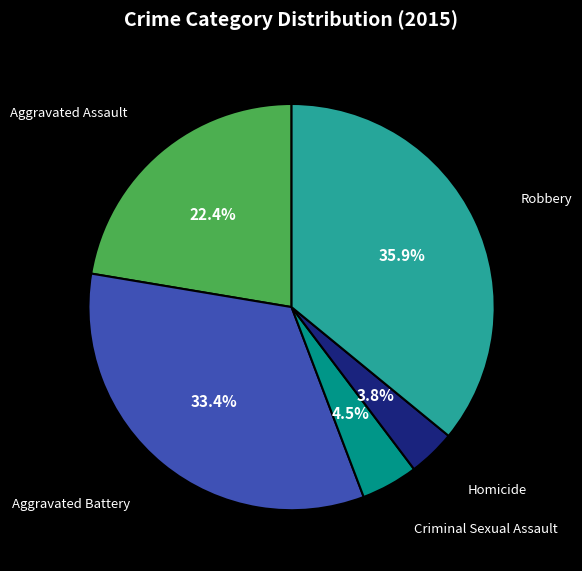

Is there a majority slice in this chart?

No